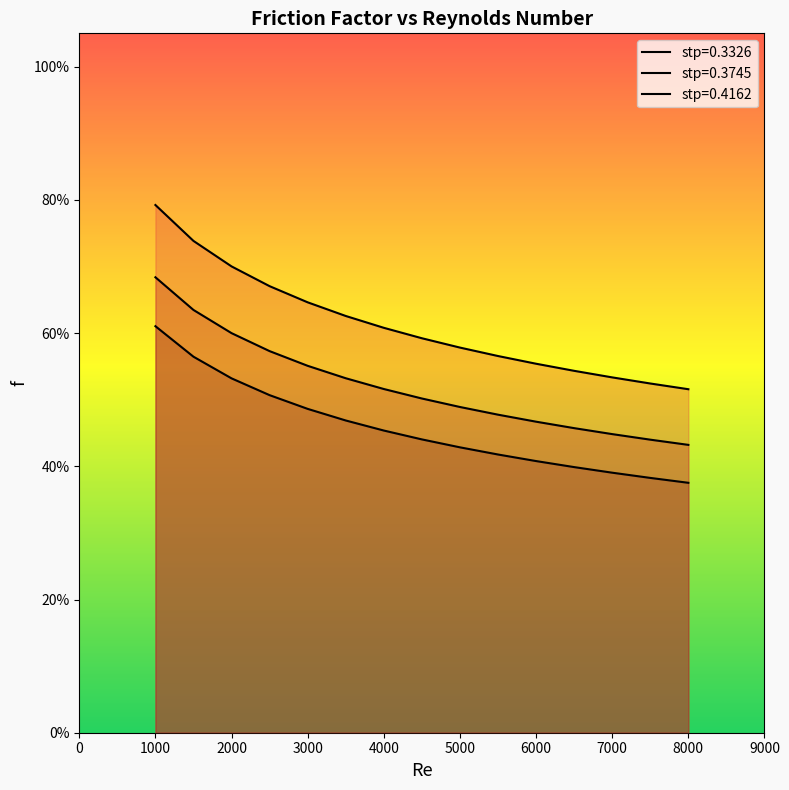

What is the smallest value displayed?

0.4